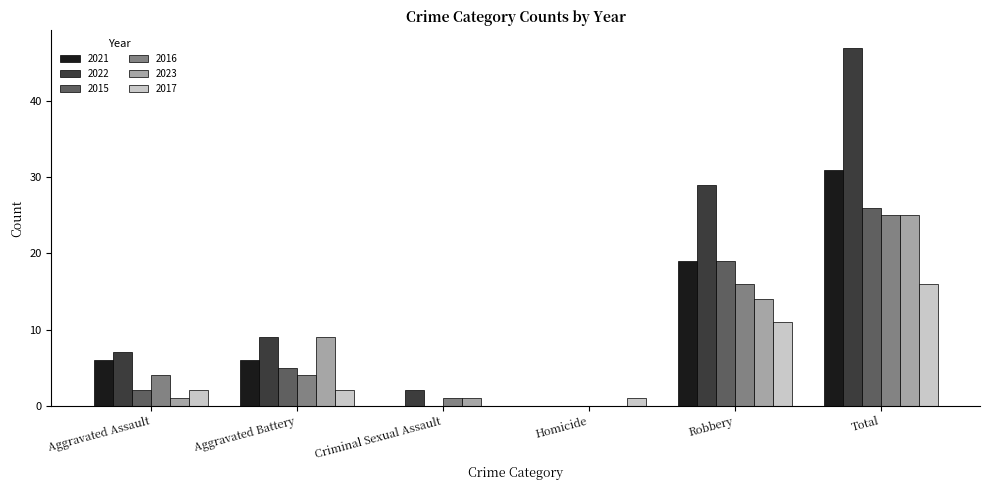

What is the average value of the 2023 series?

8